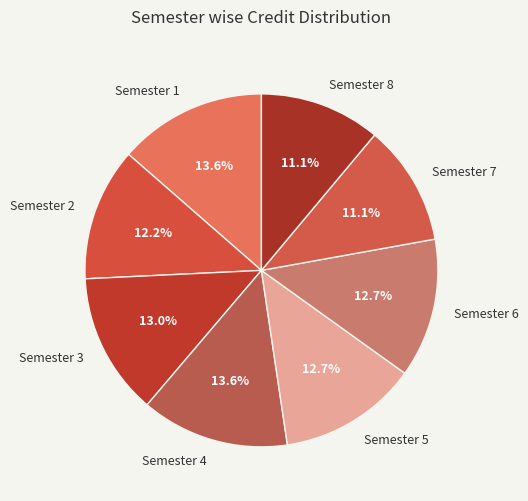

To the nearest percent, what is the combined percentage of Semester 7 and Semester 6?

24%